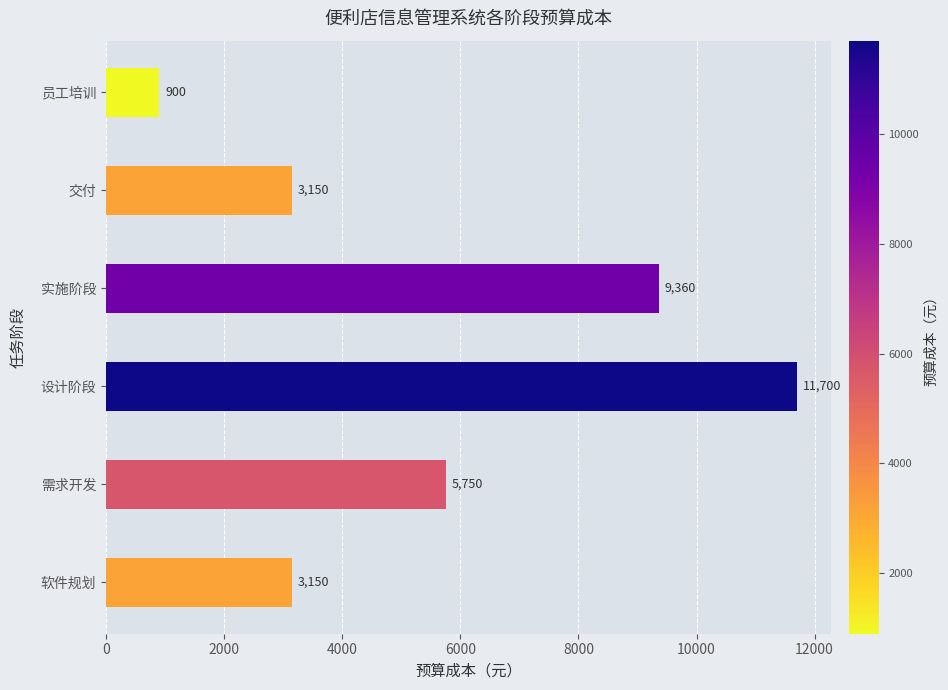

What is the change in value from 设计阶段 to 实施阶段?

-2340